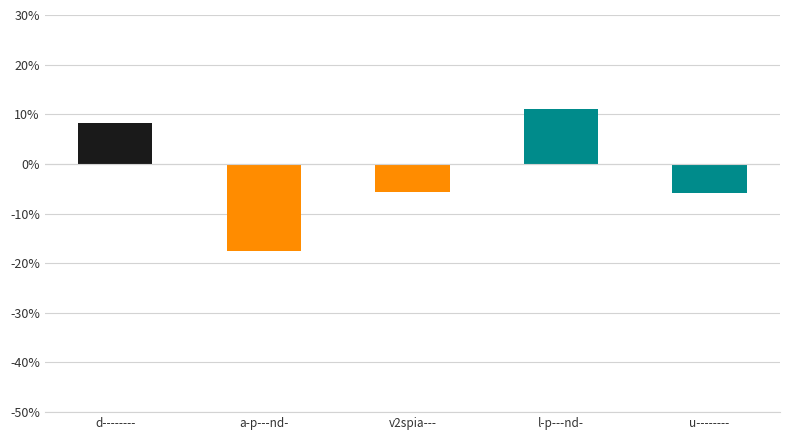

What position from the left is l-p---nd-?

4